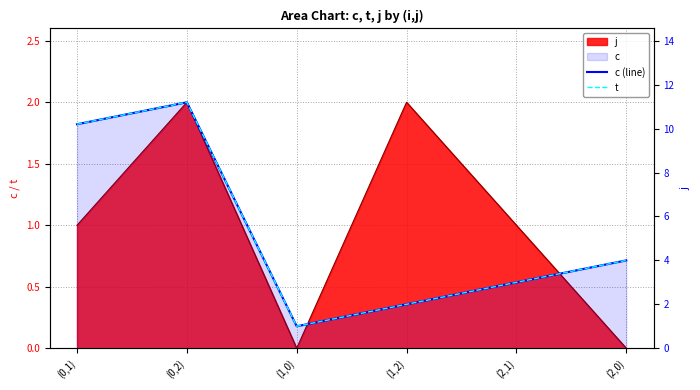

True or false: t and c (line) cross at least once.

False